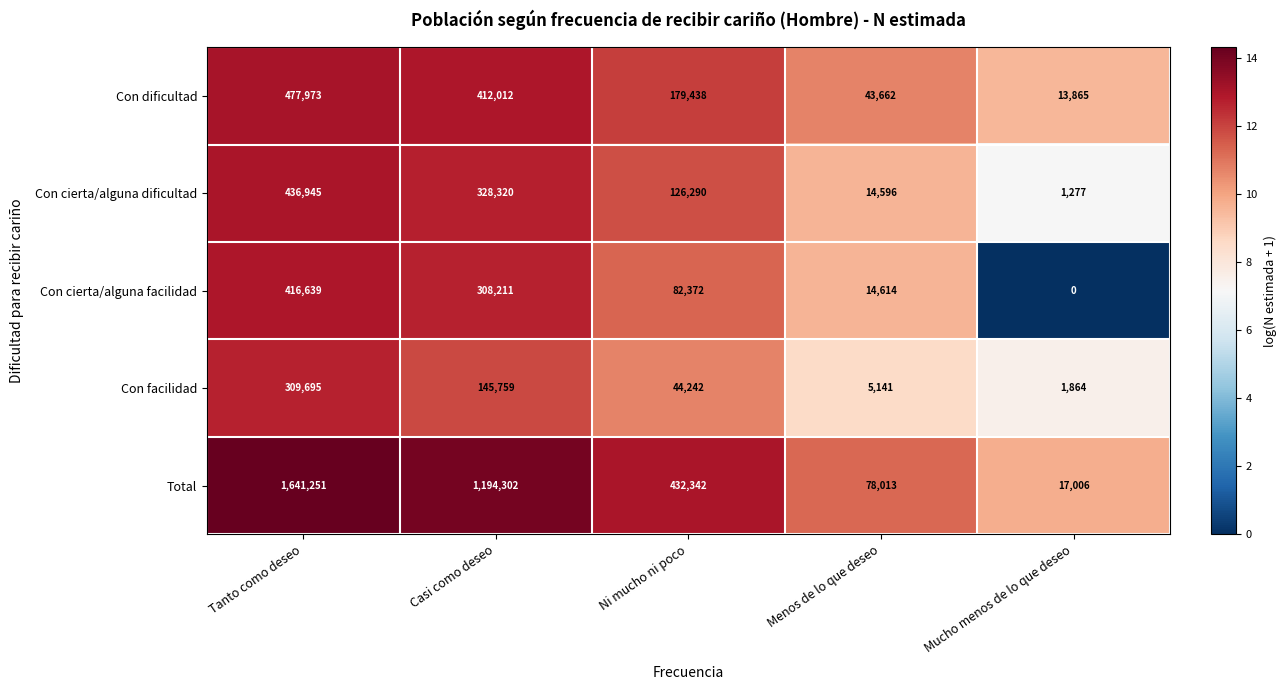

Reading left to right, list all the values displayed in this chart.

Con dificultad: Tanto como deseo=477973	Casi como deseo=412012	Ni mucho ni poco=179438	Menos de lo que deseo=43662	Mucho menos de lo que deseo=13865
Con cierta/alguna dificultad: Tanto como deseo=436945	Casi como deseo=328320	Ni mucho ni poco=126290	Menos de lo que deseo=14596	Mucho menos de lo que deseo=1277
Con cierta/alguna facilidad: Tanto como deseo=416639	Casi como deseo=308211	Ni mucho ni poco=82372	Menos de lo que deseo=14614	Mucho menos de lo que deseo=0
Con facilidad: Tanto como deseo=309695	Casi como deseo=145759	Ni mucho ni poco=44242	Menos de lo que deseo=5141	Mucho menos de lo que deseo=1864
Total: Tanto como deseo=1641251	Casi como deseo=1194302	Ni mucho ni poco=432342	Menos de lo que deseo=78013	Mucho menos de lo que deseo=17006